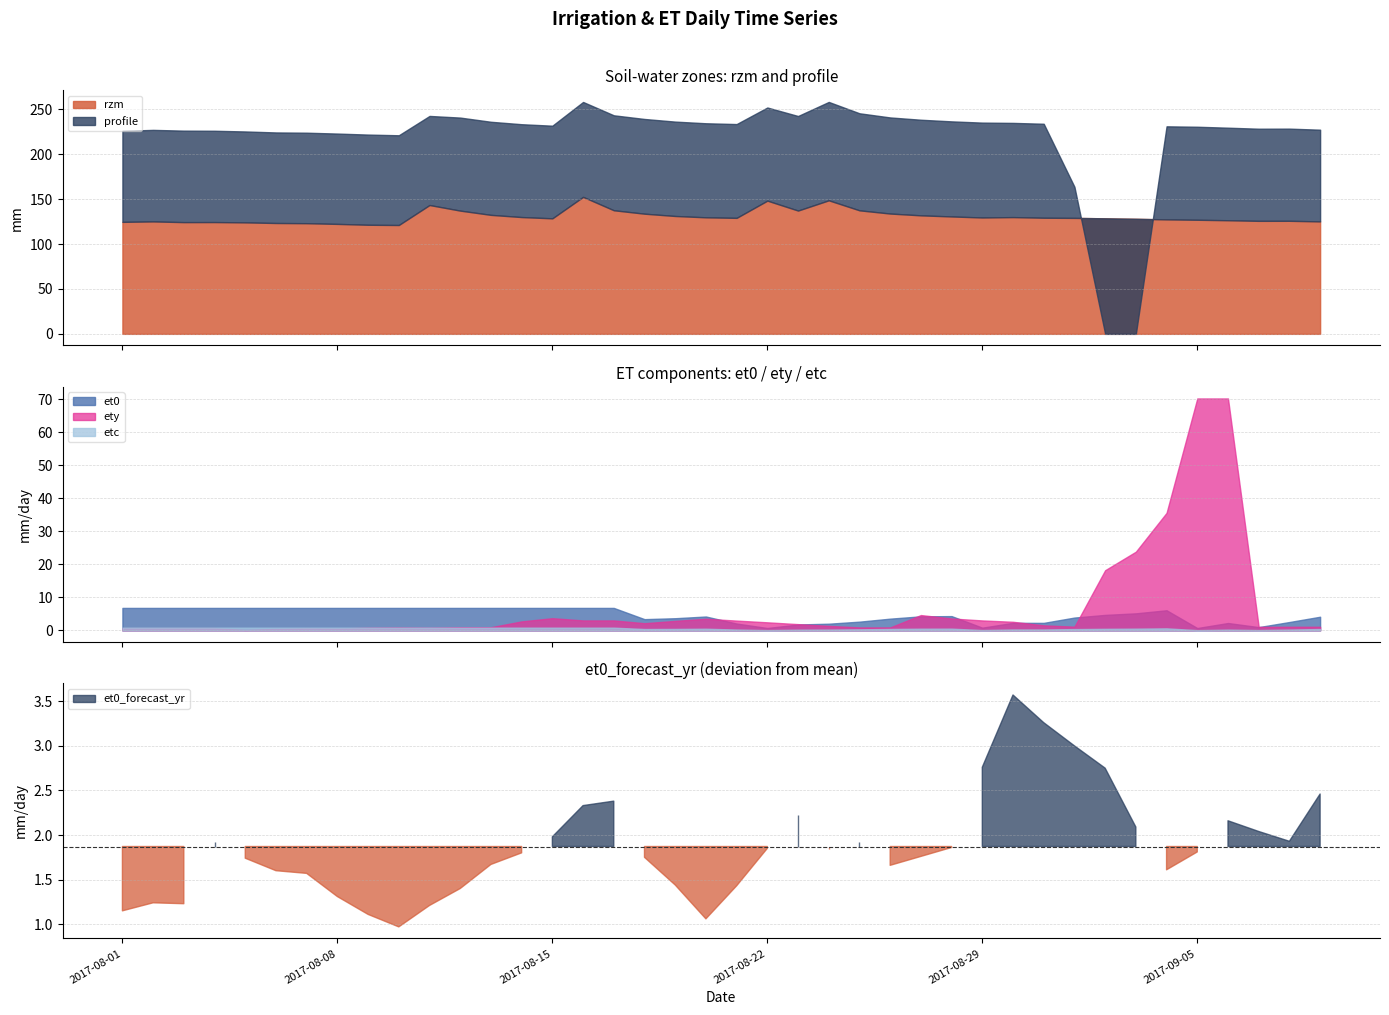

What is the sum of all etc values?

21.5